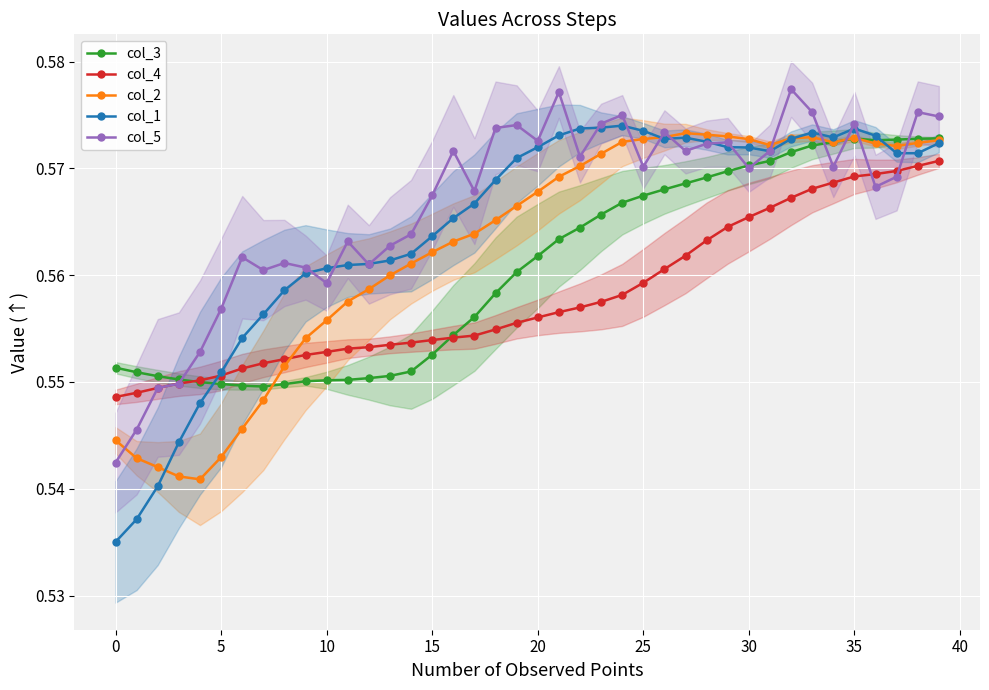

At how many categories does at least one series exceed 0?

40